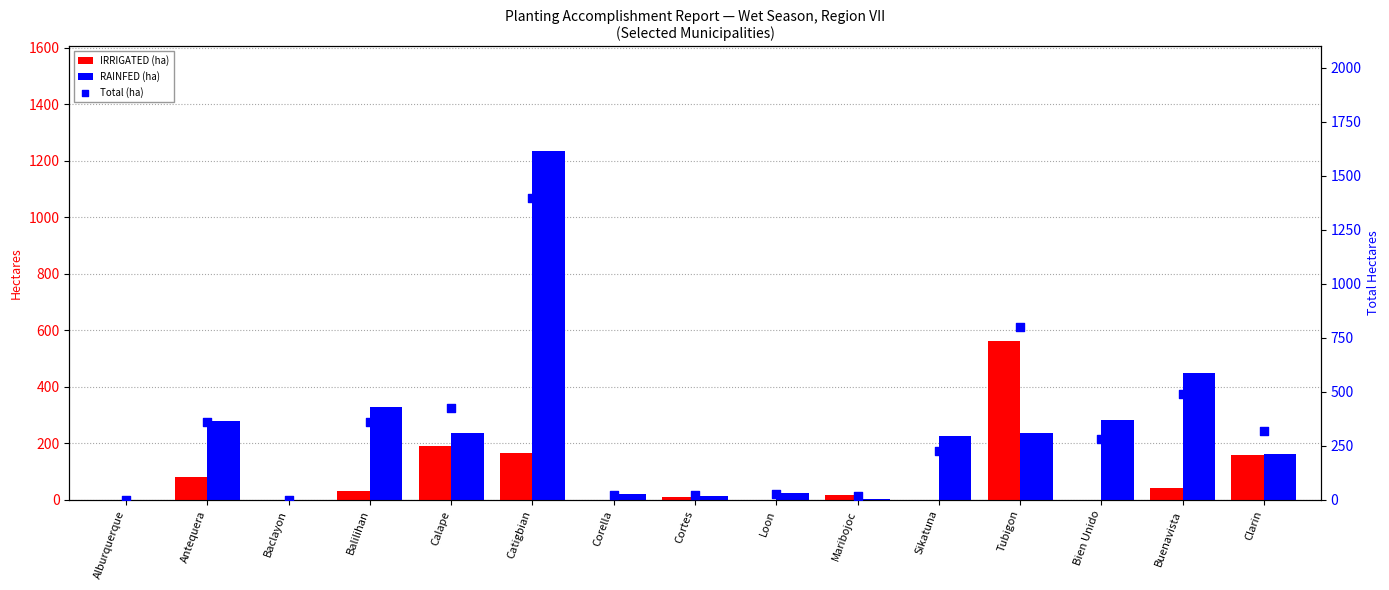

What are all the series names shown in the legend?

IRRIGATED (ha), RAINFED (ha), Total (ha)